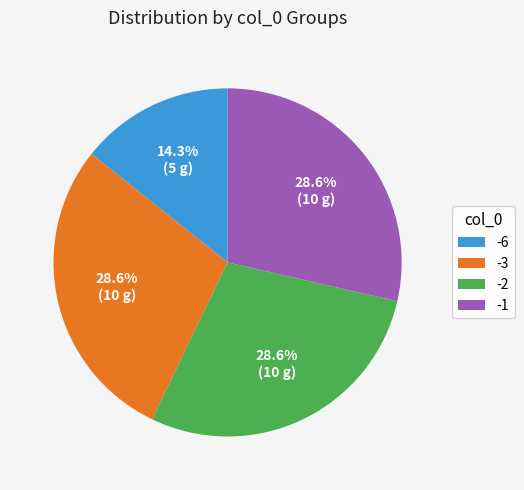

What is the ratio of the value at -1 to the value at -6?

2.0